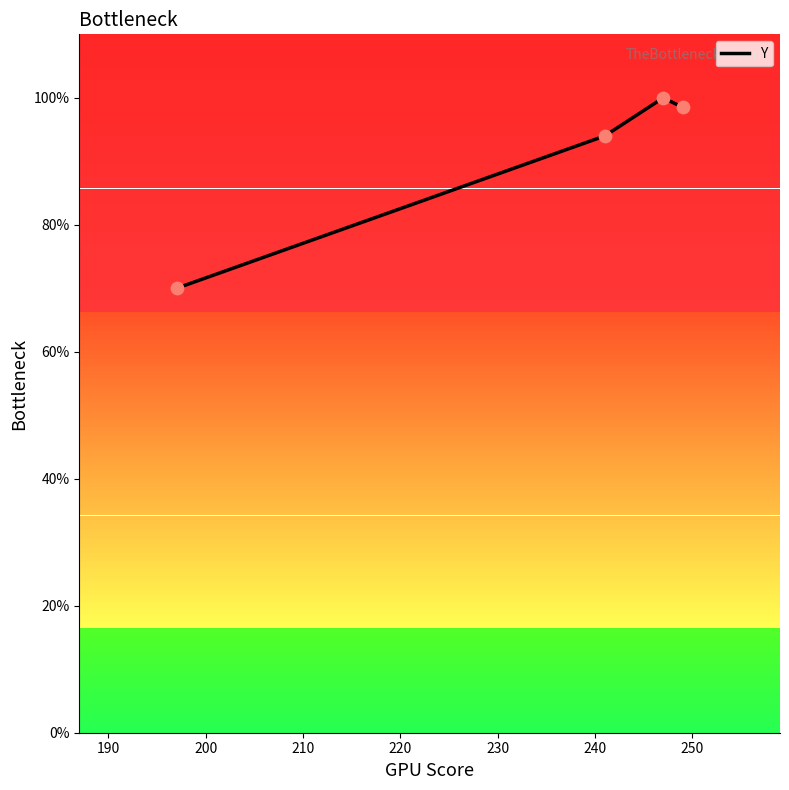

What is the difference between the second highest and second lowest values?

4.5